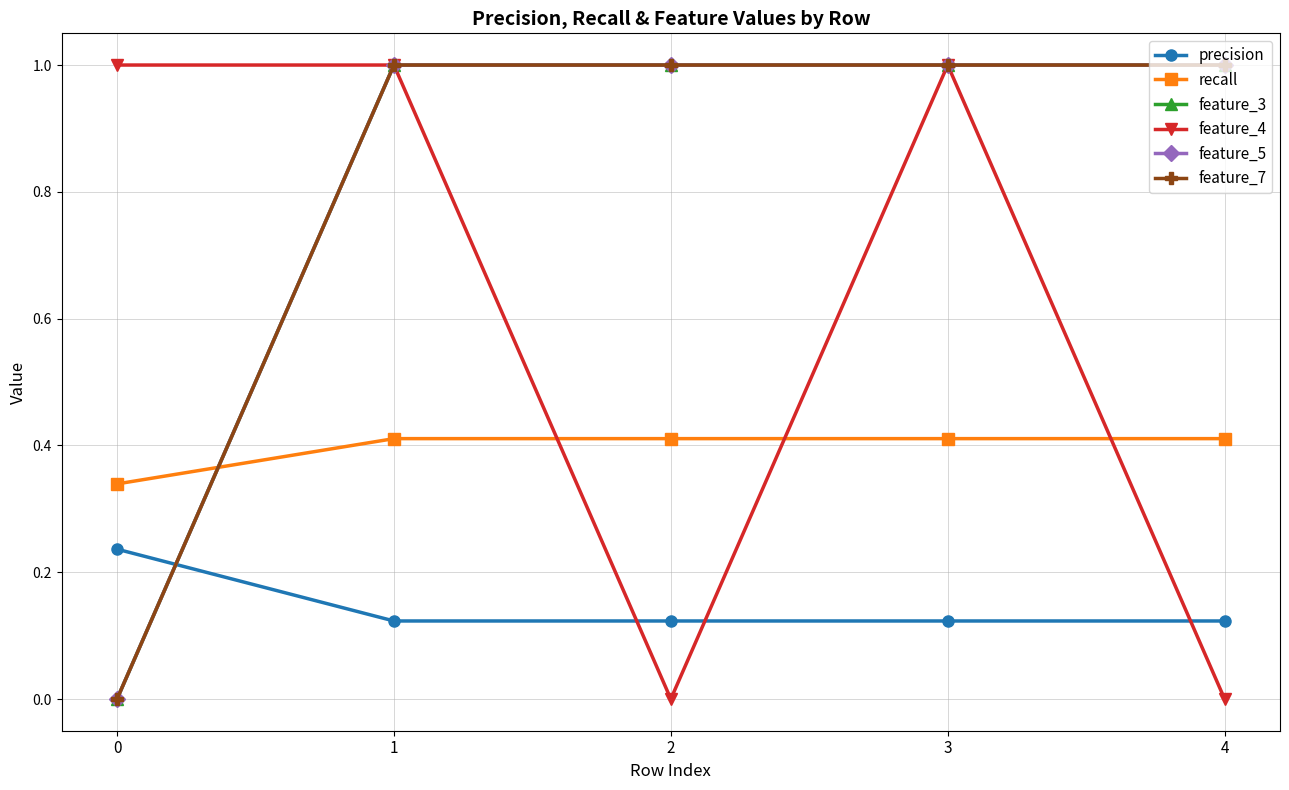

Does the chart have visible grid lines?

Yes